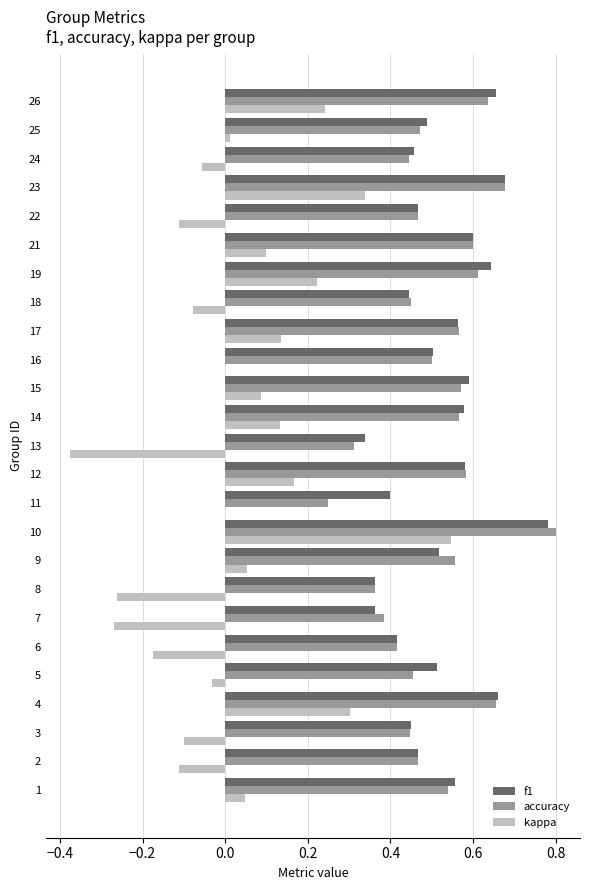

At which category is the sum across all series the highest?

10